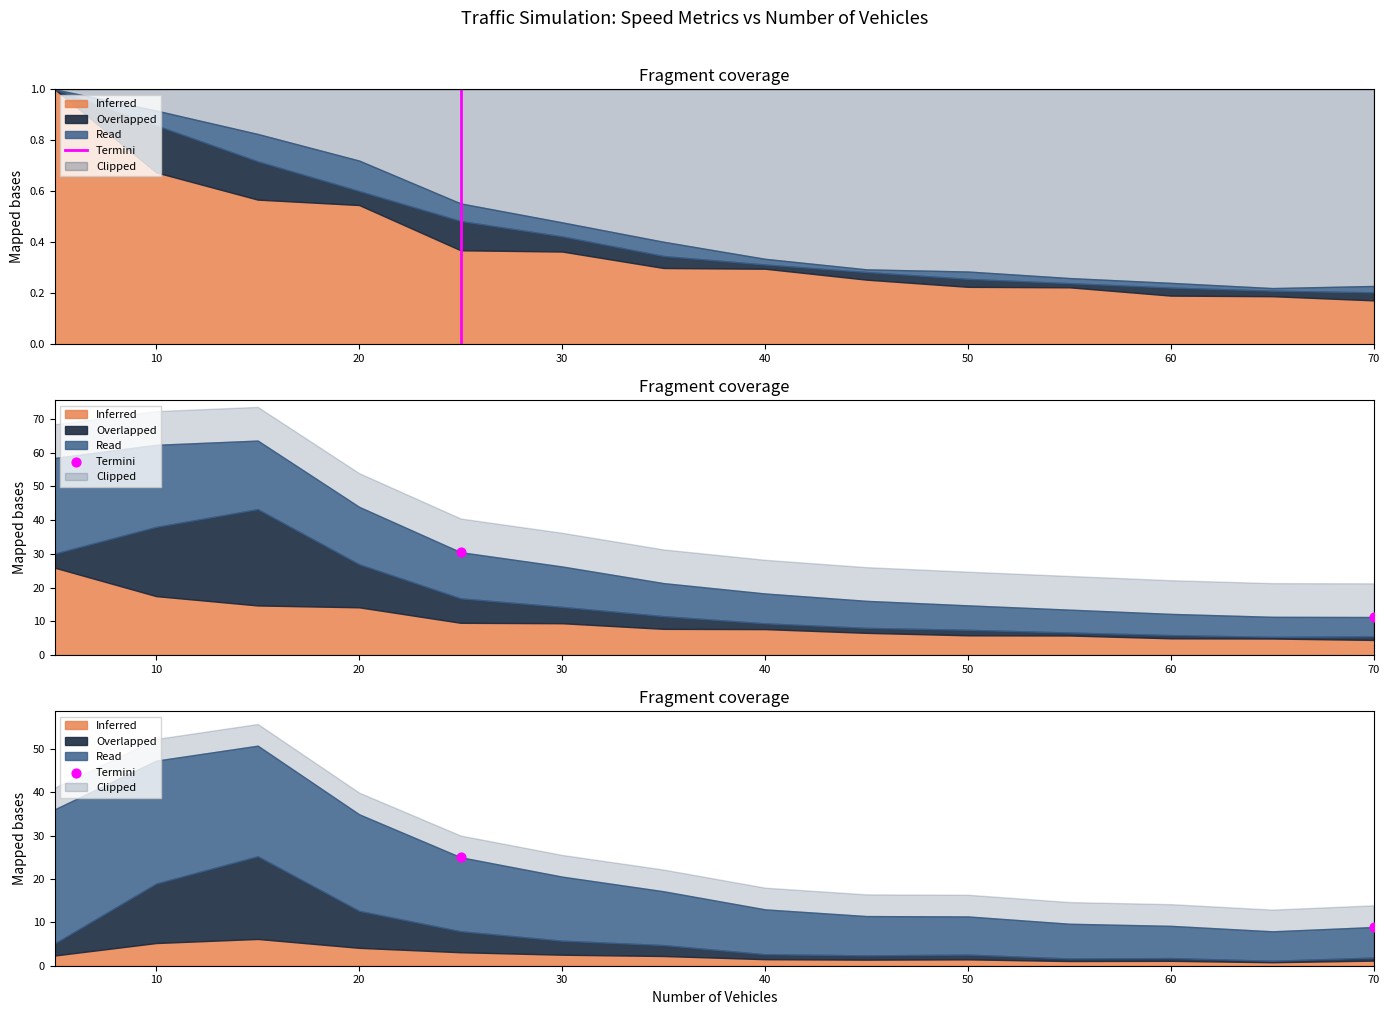

What is the change in value from 0 to 10?

-16.1